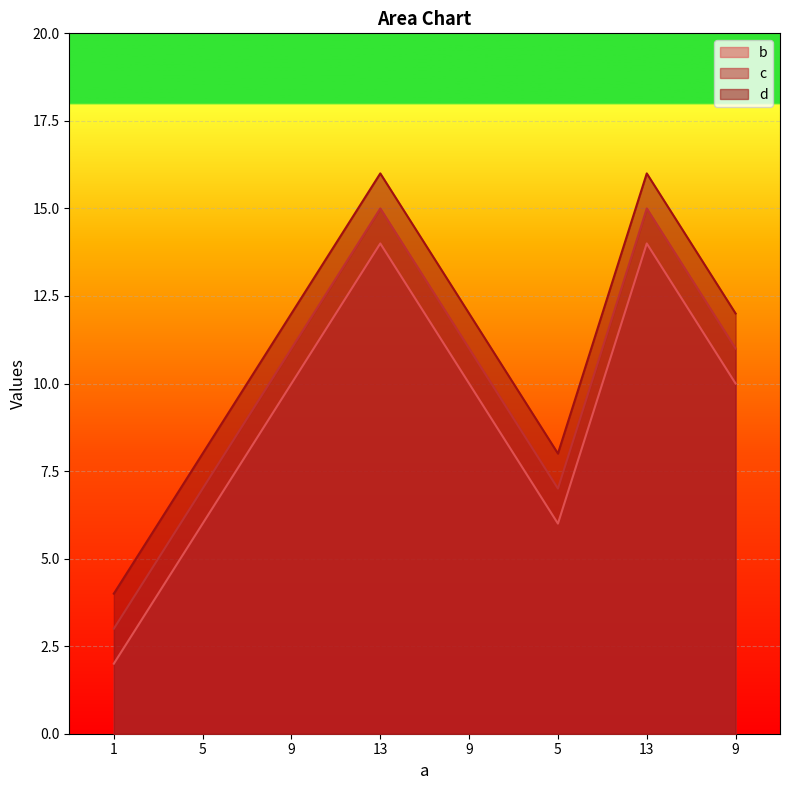

Is it true that d equals 7 at 1?

False